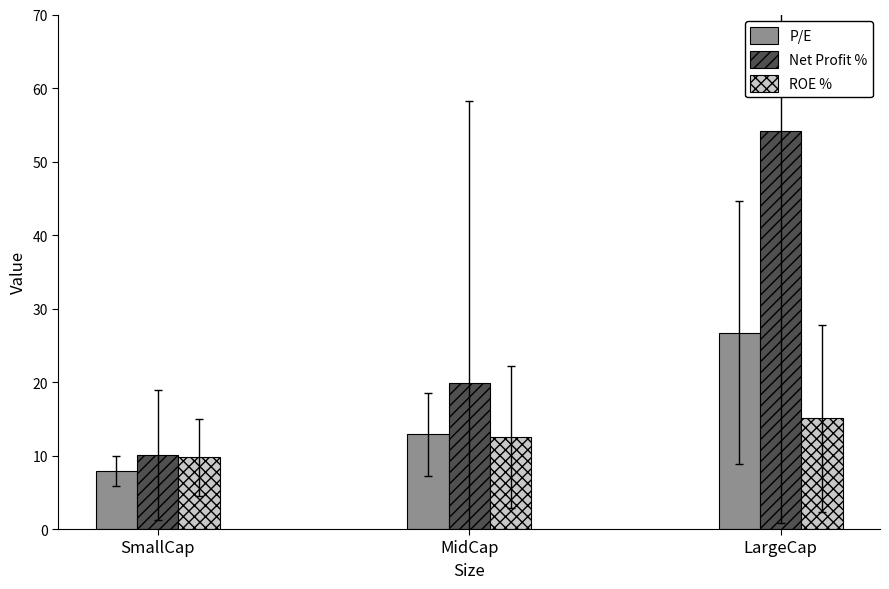

What is the approximate value of ROE % at LargeCap?

15.1